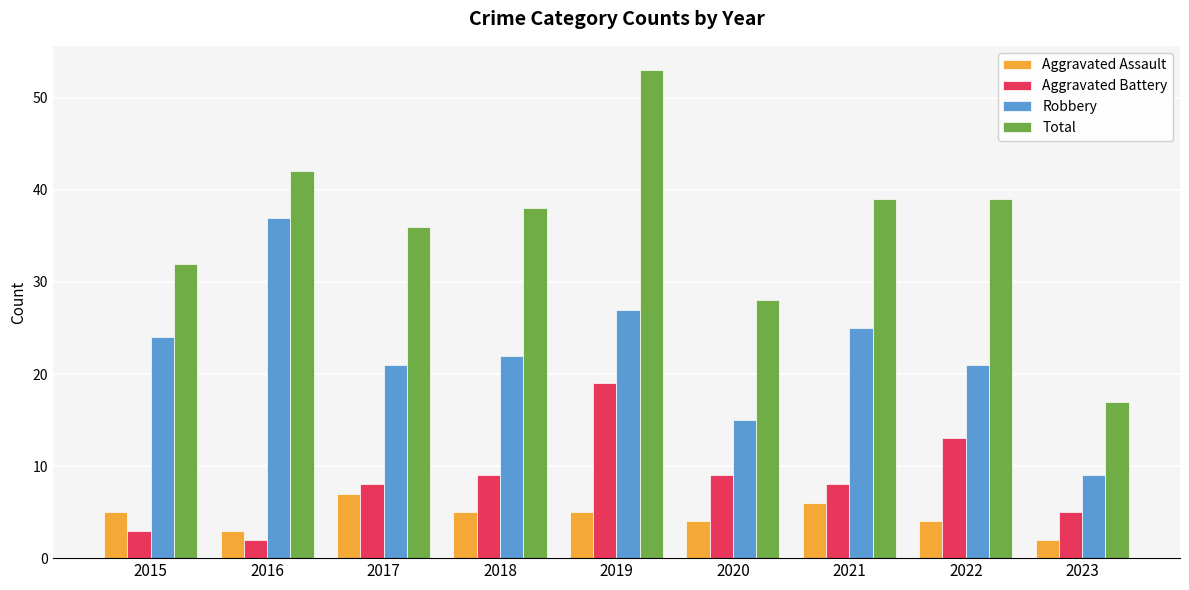

Reading right to left, list all the values displayed in this chart.

Aggravated Assault: 2023=2	2022=4	2021=6	2020=4	2019=5	2018=5	2017=7	2016=3	2015=5
Aggravated Battery: 2023=5	2022=13	2021=8	2020=9	2019=19	2018=9	2017=8	2016=2	2015=3
Robbery: 2023=9	2022=21	2021=25	2020=15	2019=27	2018=22	2017=21	2016=37	2015=24
Total: 2023=17	2022=39	2021=39	2020=28	2019=53	2018=38	2017=36	2016=42	2015=32